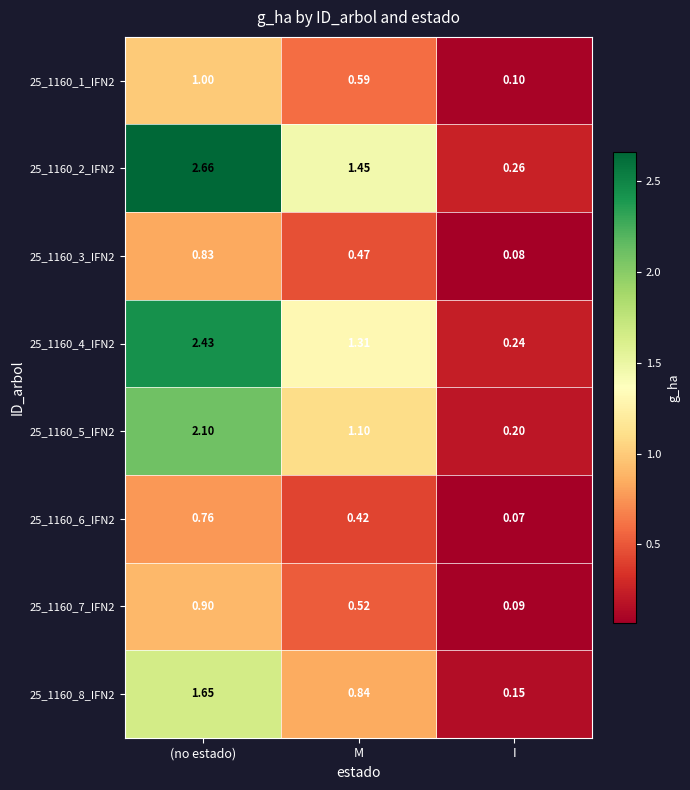

At which category is the sum across all series the highest?

(no estado)